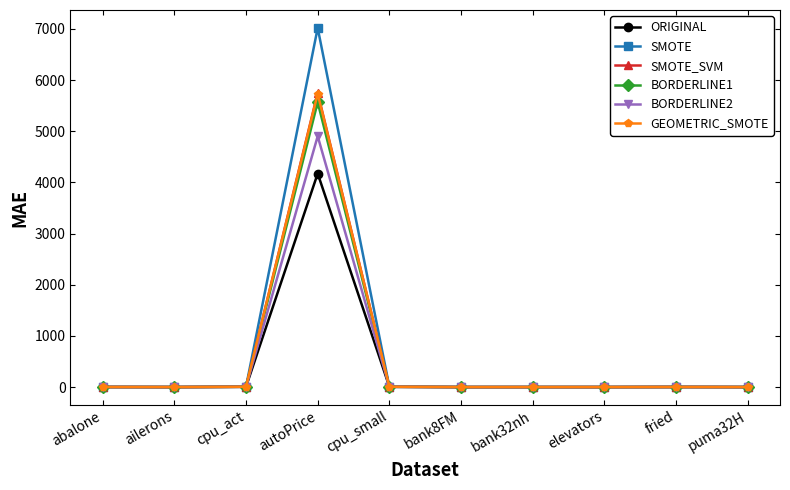

Which series has the largest total across all categories?

SMOTE